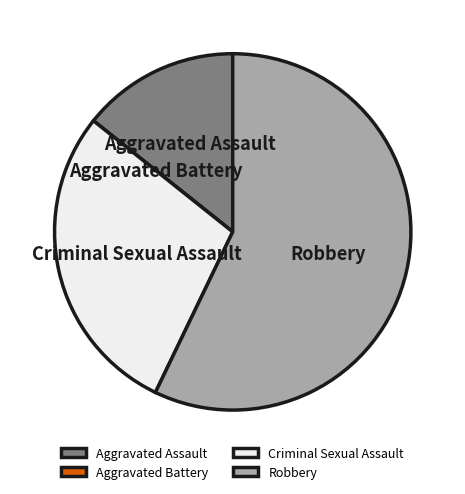

The Robbery slice represents 68% of the pie. True or false?

False